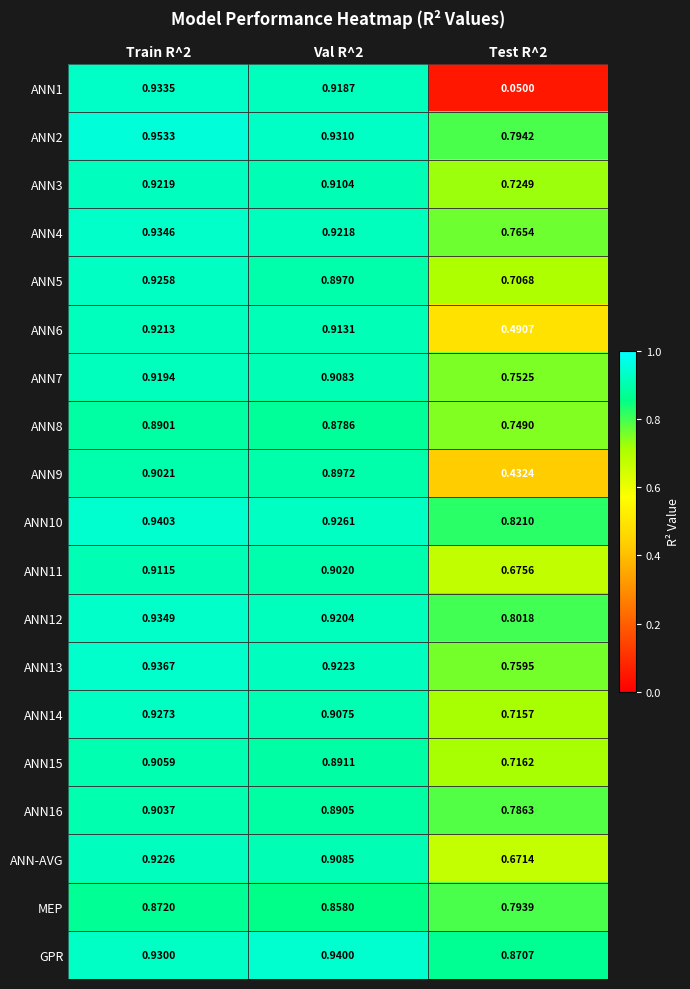

Which series has the largest total across all categories?

GPR